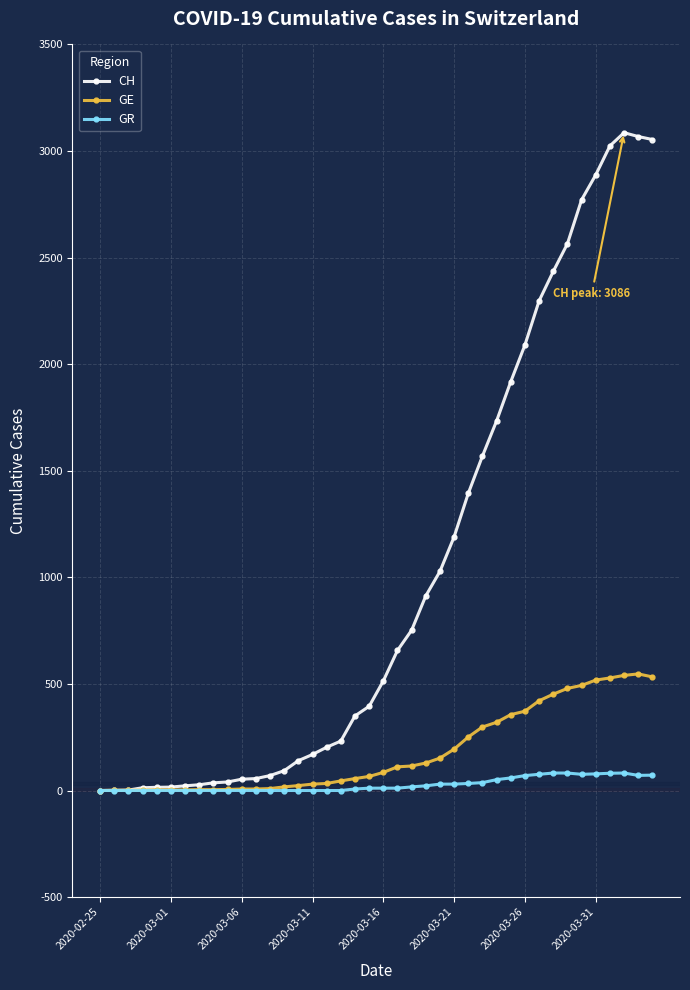

Count the number of data series in this chart.

3